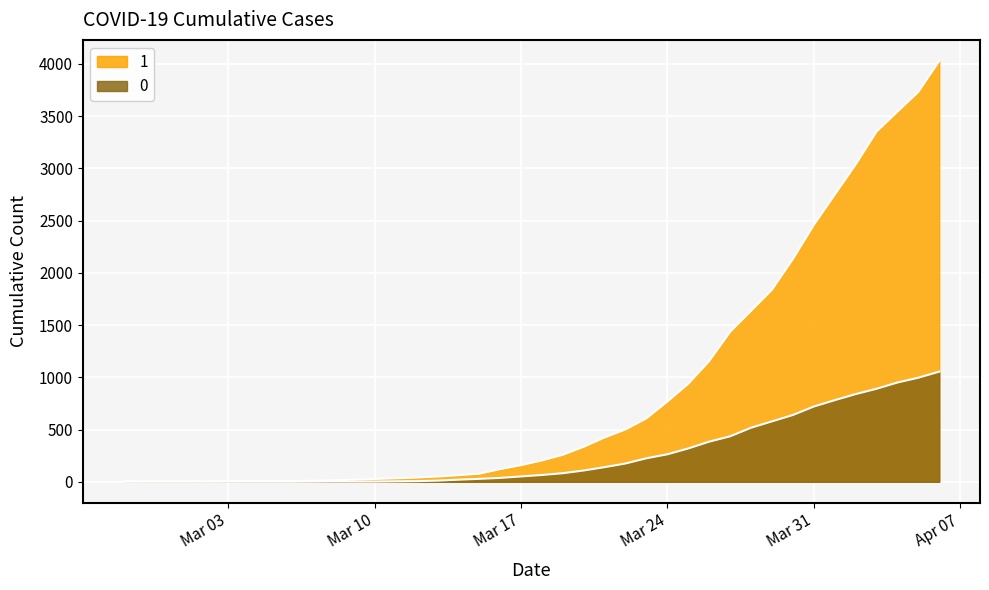

What position from the right is 2020-04-01?

6